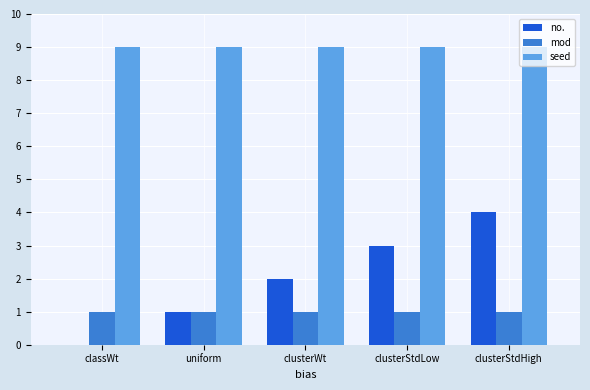

What is the maximum value shown in the chart?

9